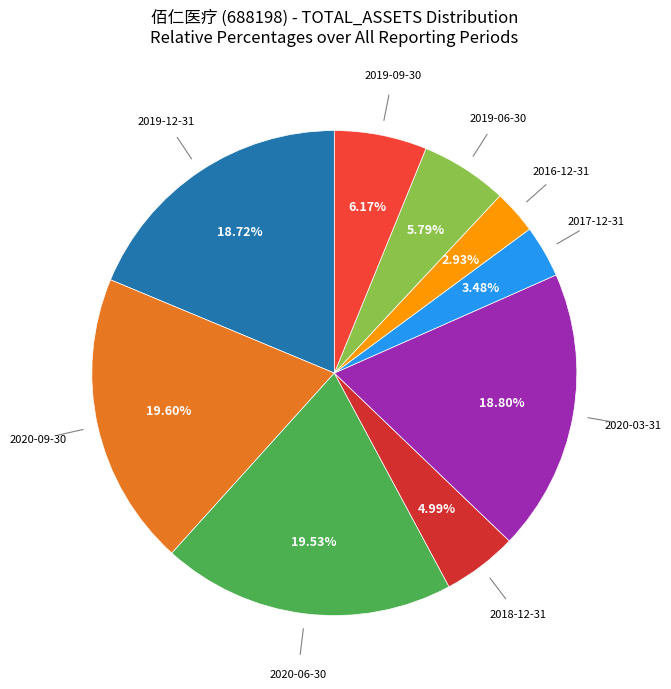

How many slices are in this pie chart?

9